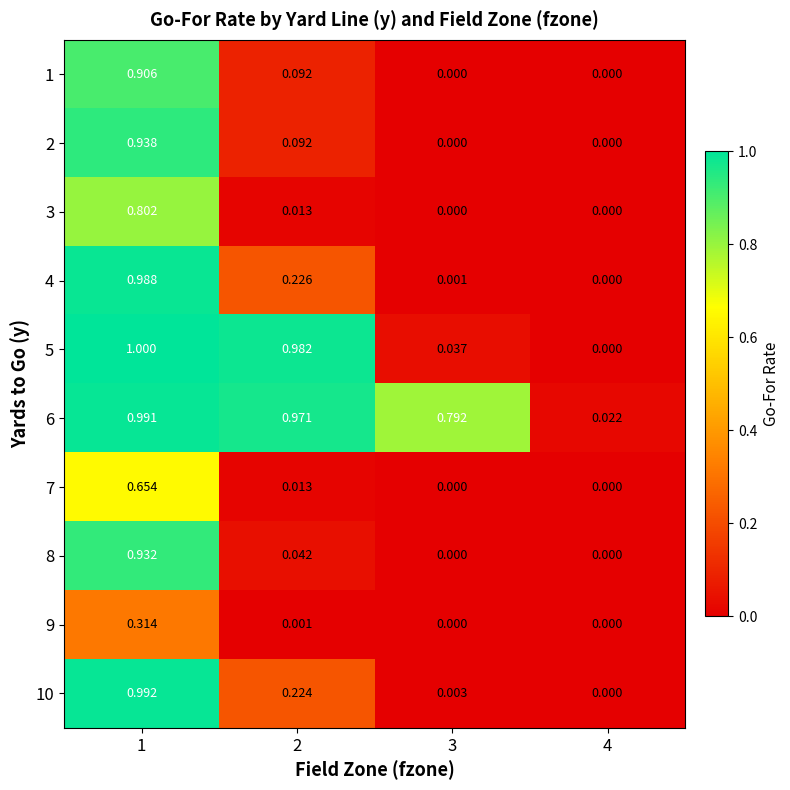

Is the value of 4 at 4 greater than the value of 5 at 3?

No